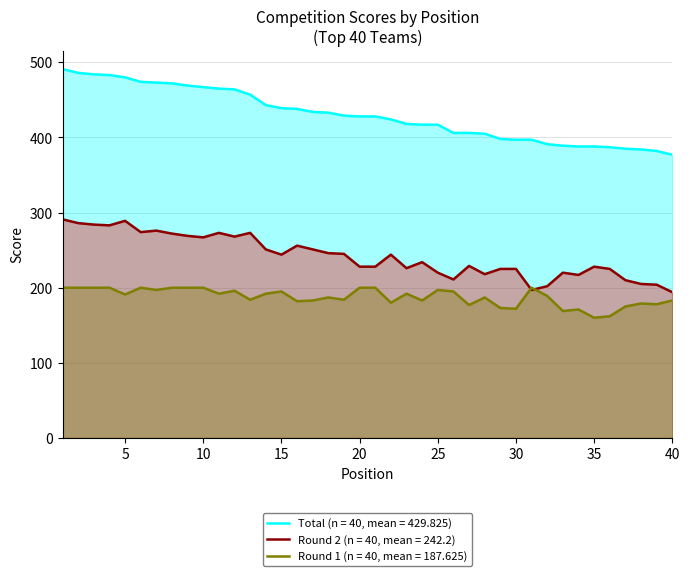

How many data points does each series have?

40